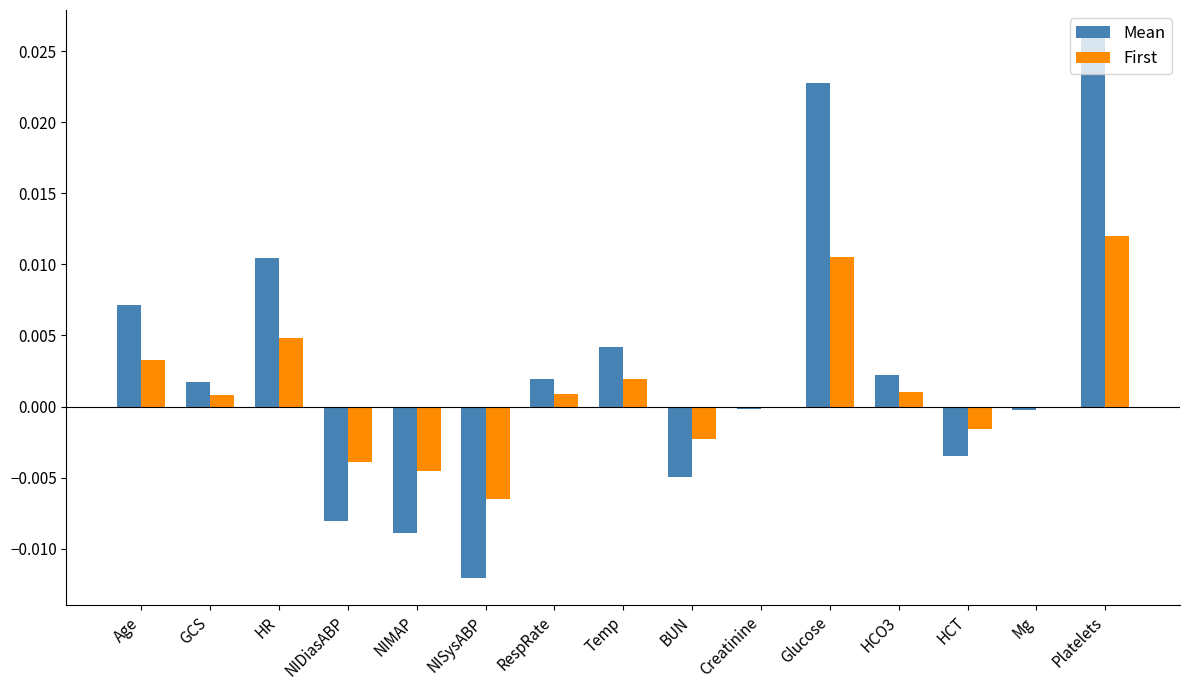

Which label corresponds to the largest value in the chart?

Platelets